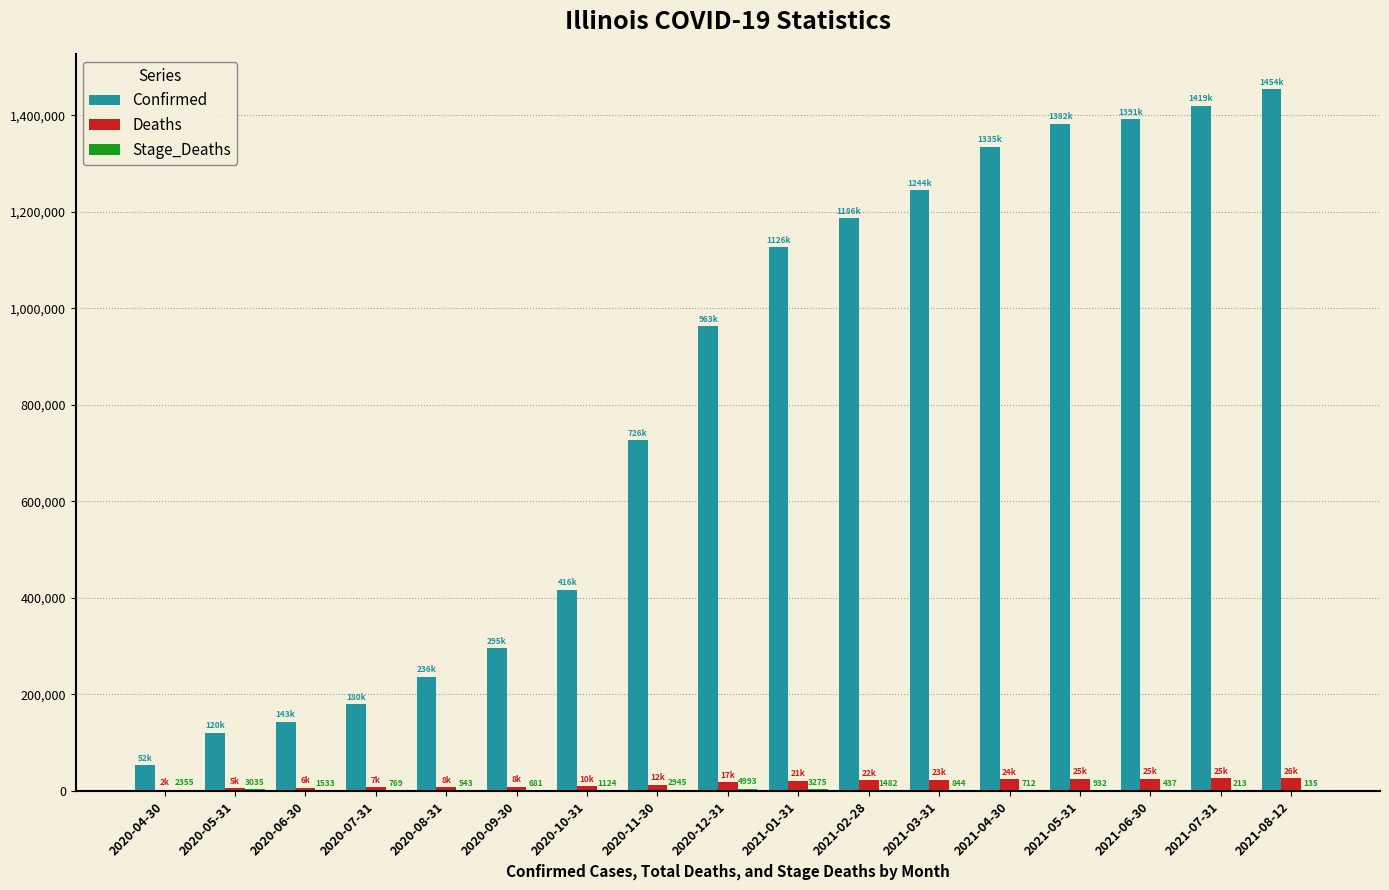

At which category does the chart reach its peak across all series?

2021-08-12